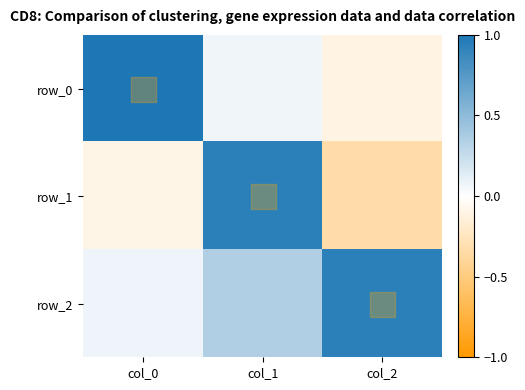

Where is row_2 nearest to the value 0?

col_0